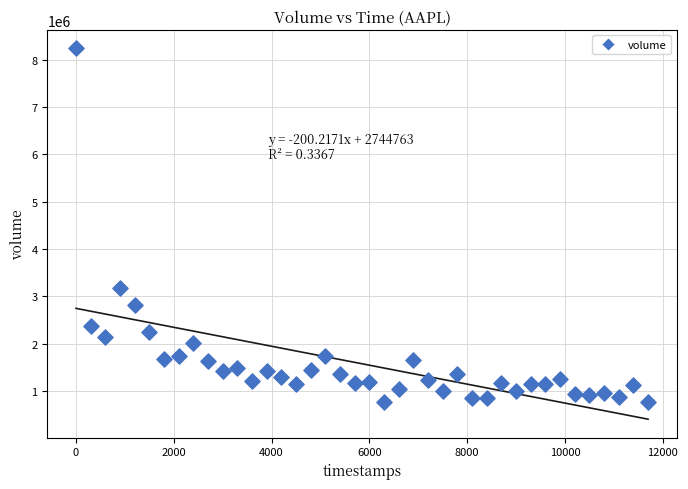

What Y value in the scatter plot is closest to 4501520?

3176673